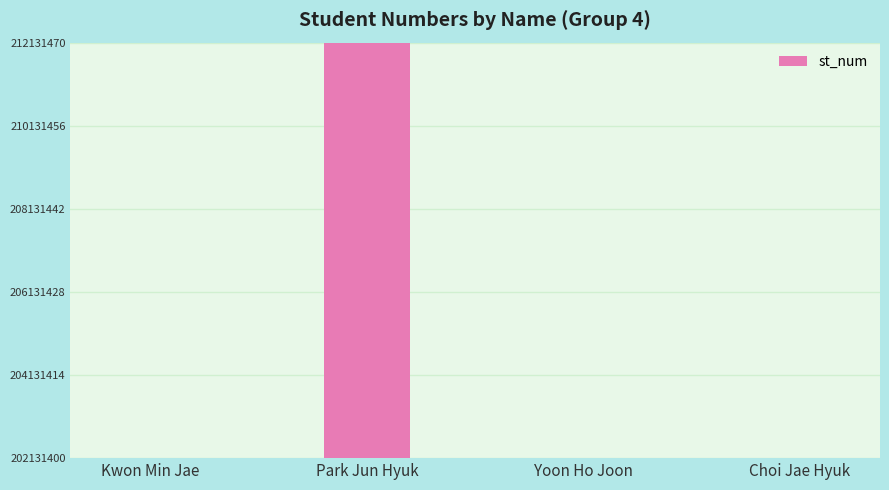

What is the difference between the maximum and minimum values?

10000060